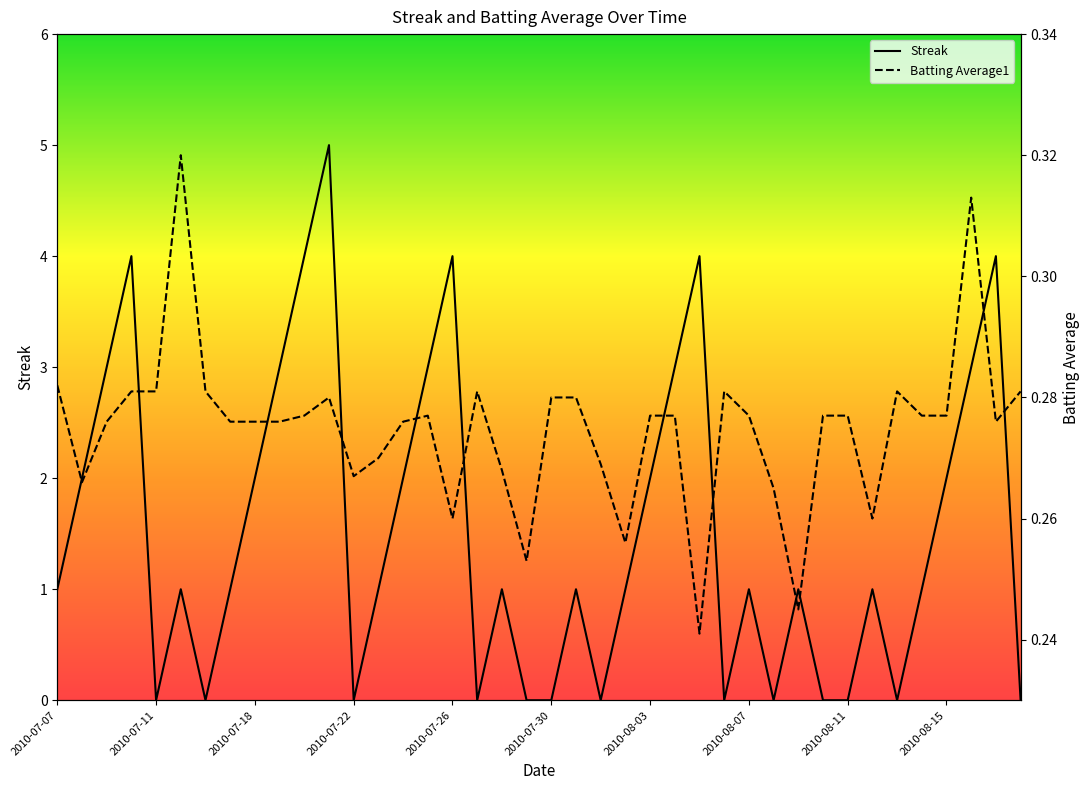

Is the value of Batting Average1 at 2010-07-28 greater than the value of Streak at 2010-07-17?

No